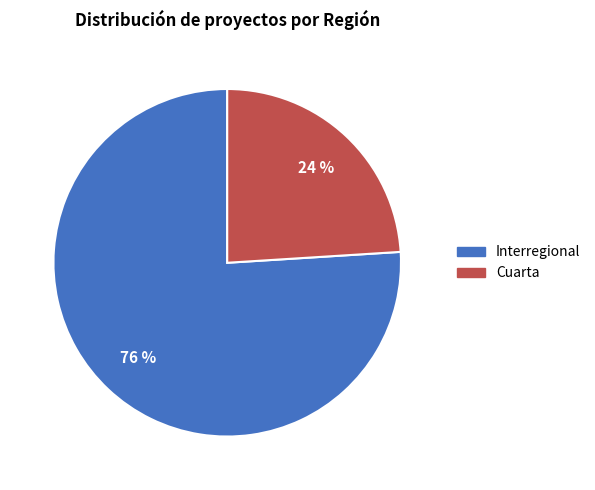

The Cuarta slice represents 13% of the pie. True or false?

False